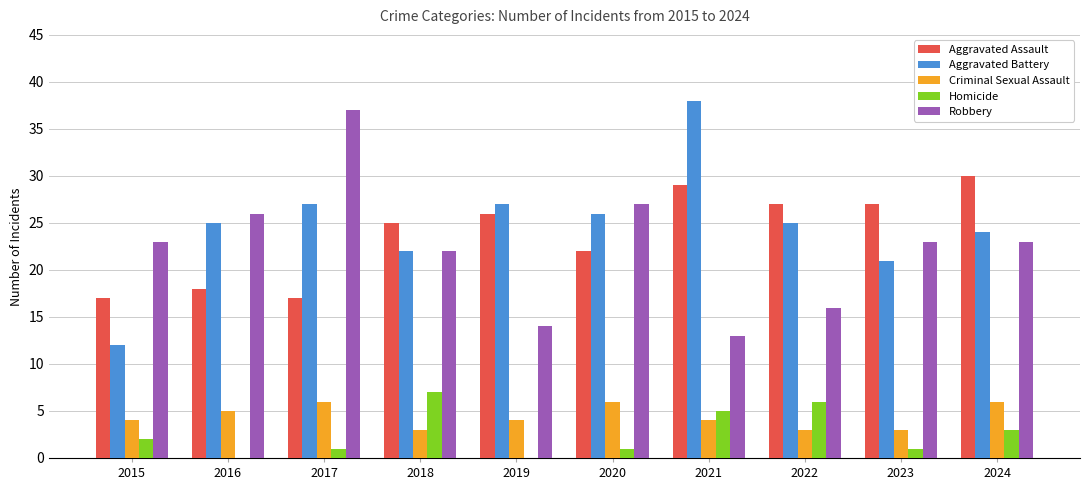

Which series has the largest total across all categories?

Aggravated Battery